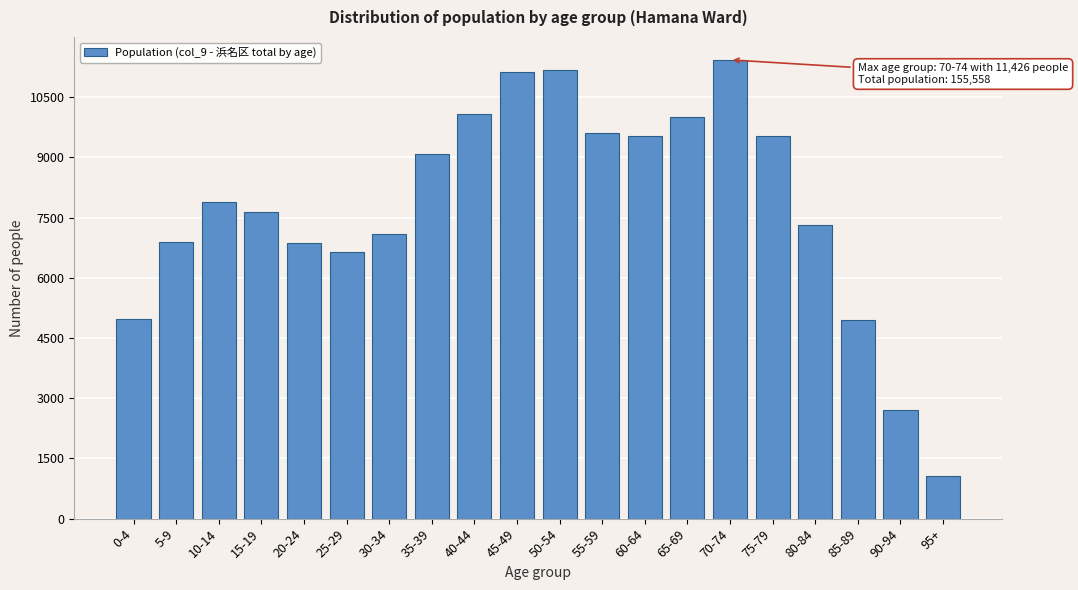

What is the change in value from 35-39 to 50-54?

+2075